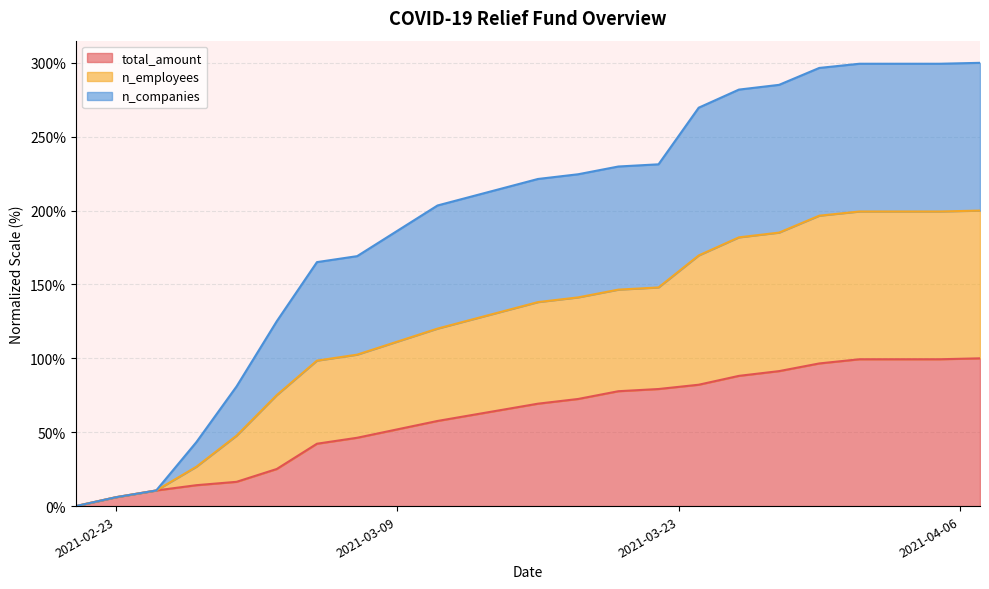

True or false: total_amount has more than 0 points higher than both neighbors.

False